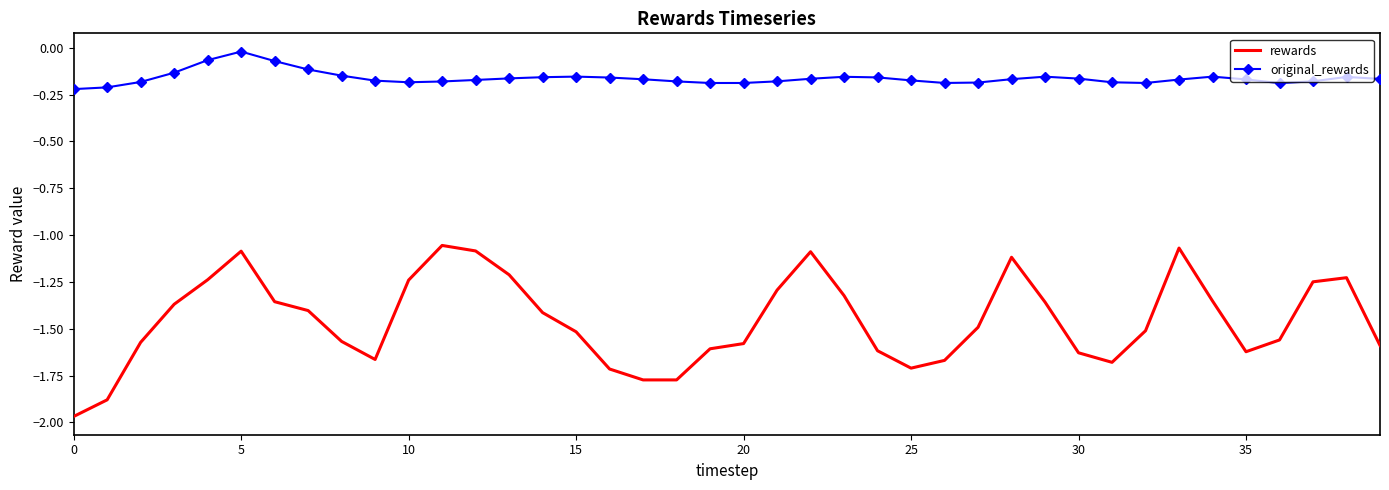

Rank the series by their average value, from lowest to highest.

rewards, original_rewards